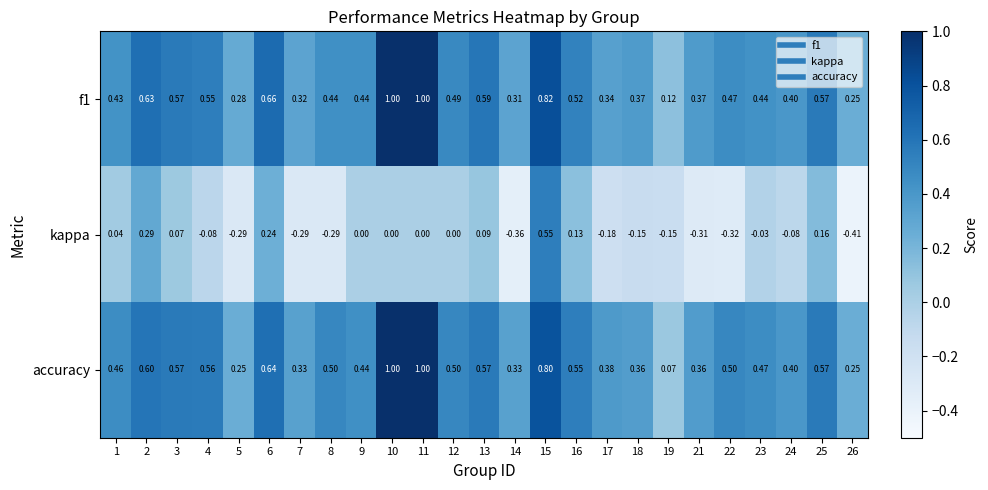

Which series has the largest total across all categories?

accuracy